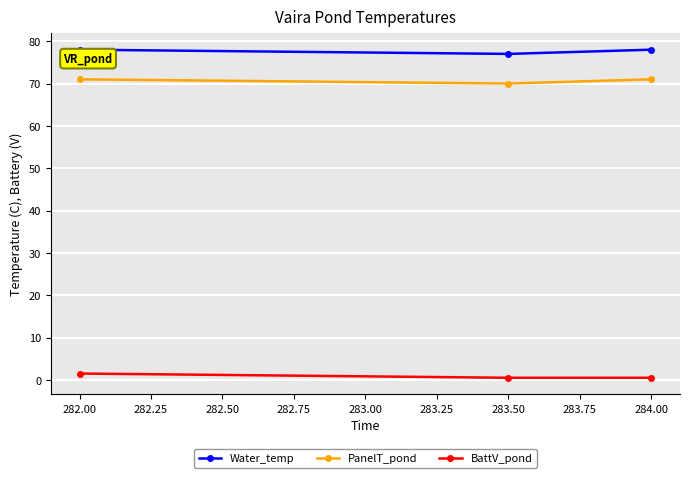

What is the average value of the PanelT_pond series?

70.7